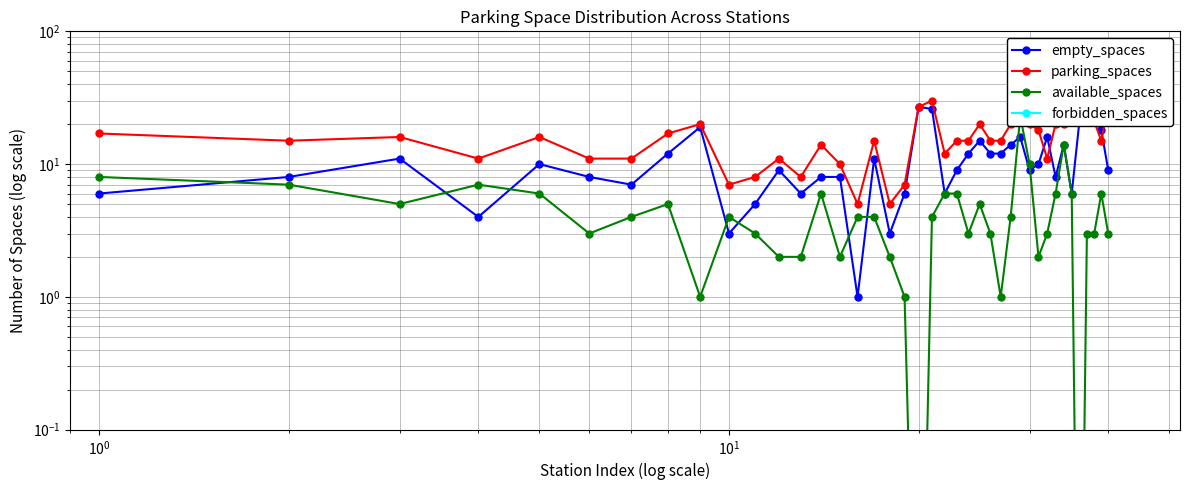

How many lines are shown in the chart?

4